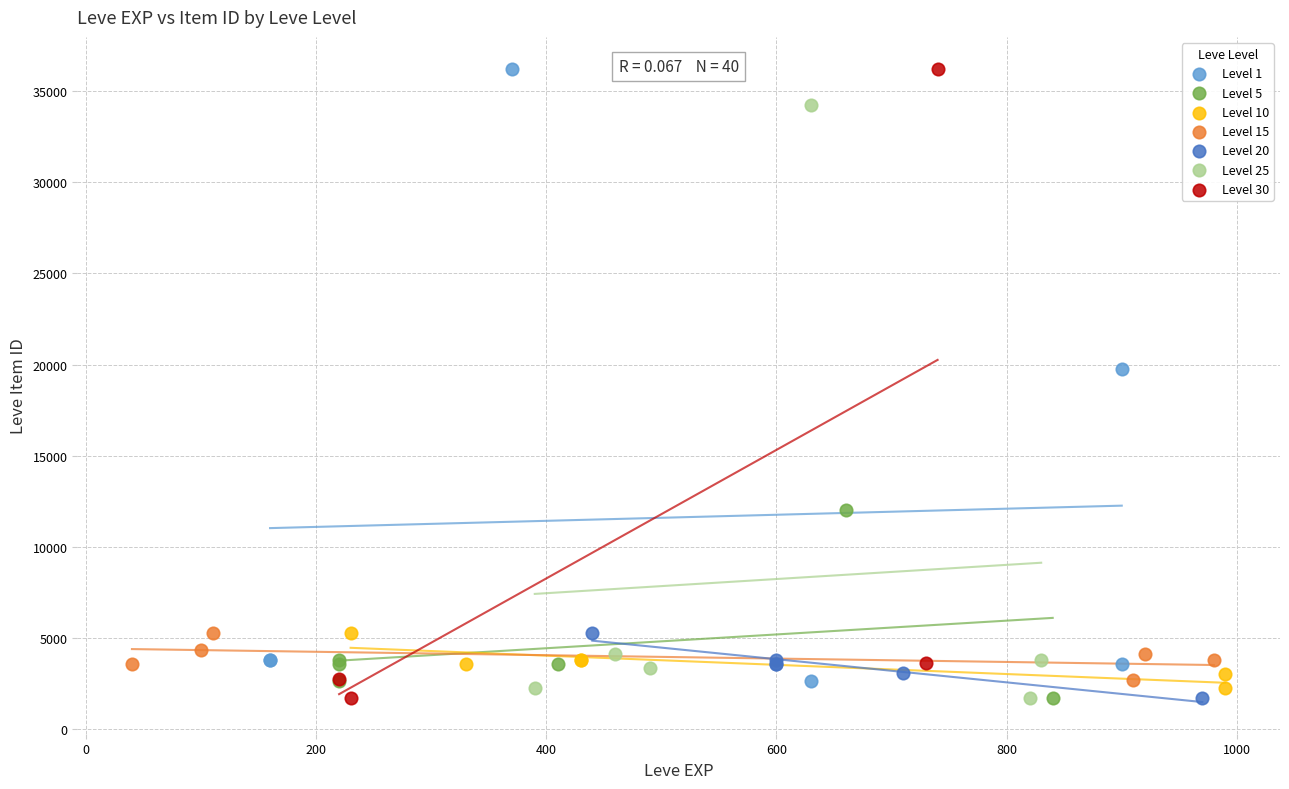

Which series has the largest Y range (max minus min)?

Level 30